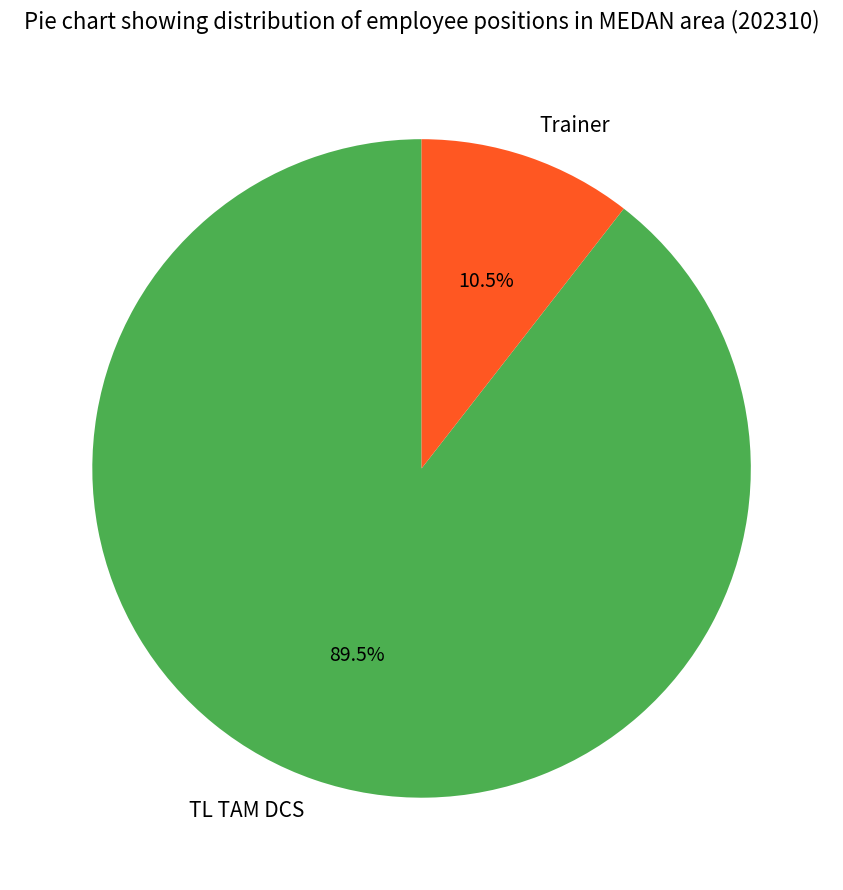

What percentage is NOT represented by TL TAM DCS?

10.5%